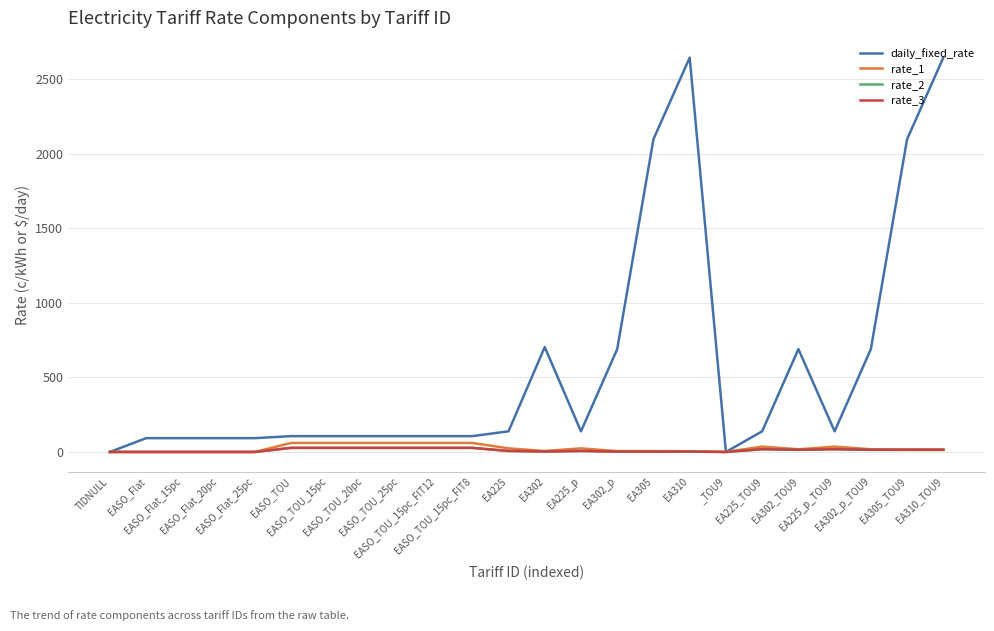

At which label does rate_3 reach its peak?

EASO_TOU